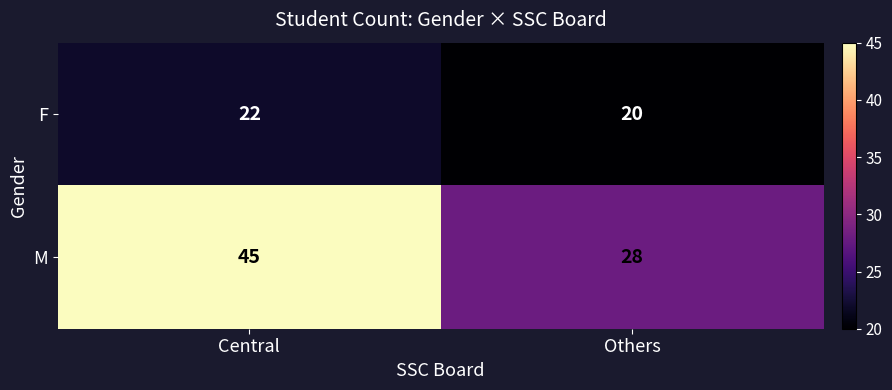

Which series has the largest total across all categories?

M